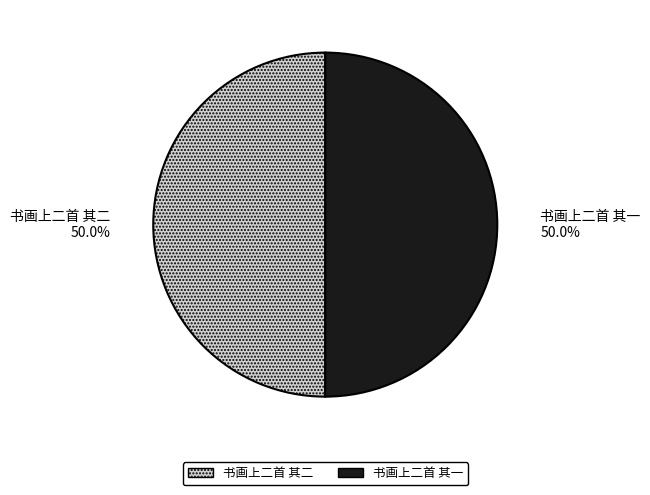

What is the ratio of the value at 书画上二首 其二 to the value at 书画上二首 其一?

1.0